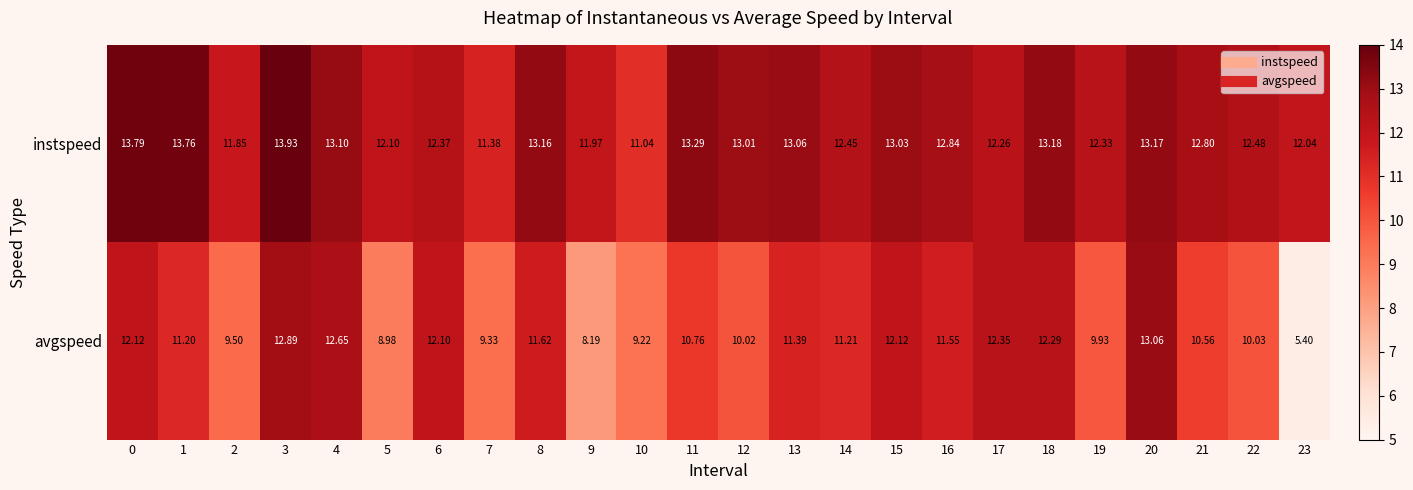

Rank the series at 15 from lowest to highest value.

avgspeed, instspeed